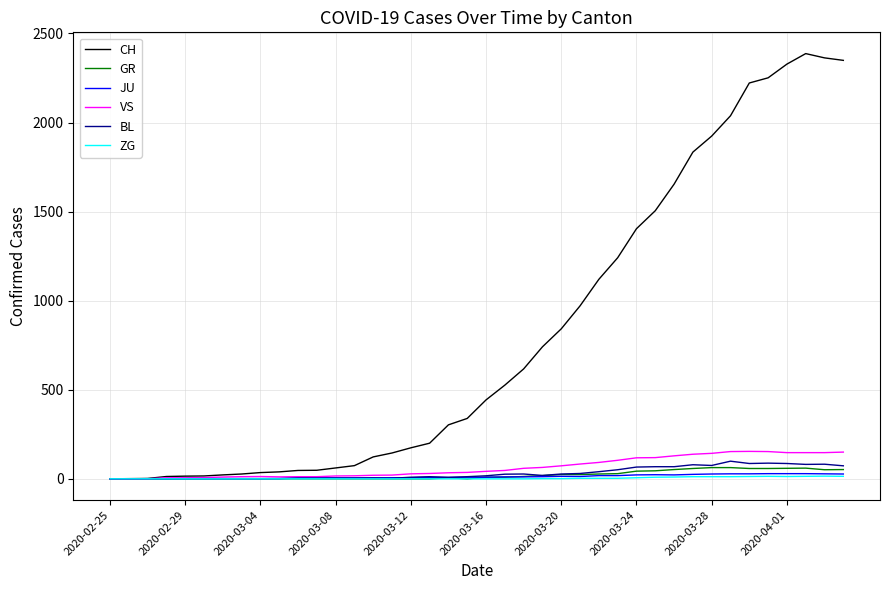

What is the highest value of the VS series?

154